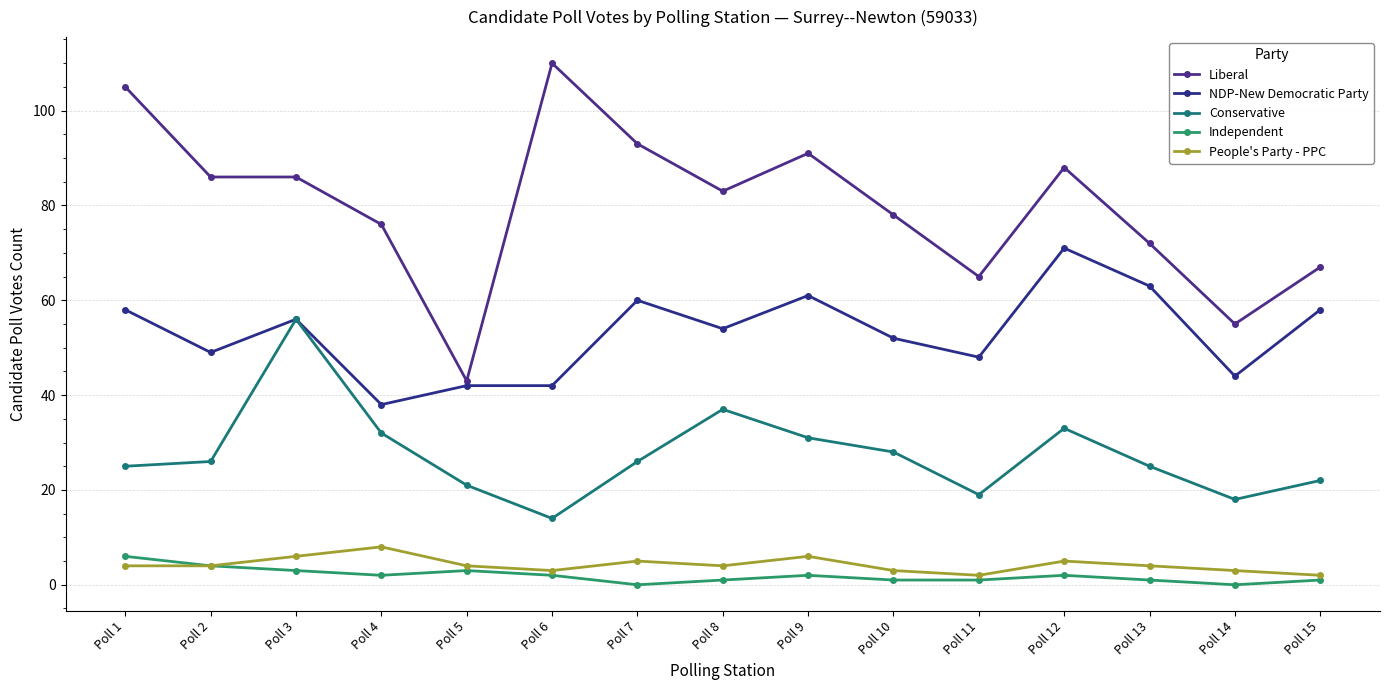

Where is the first local minimum for Independent?

Poll 4